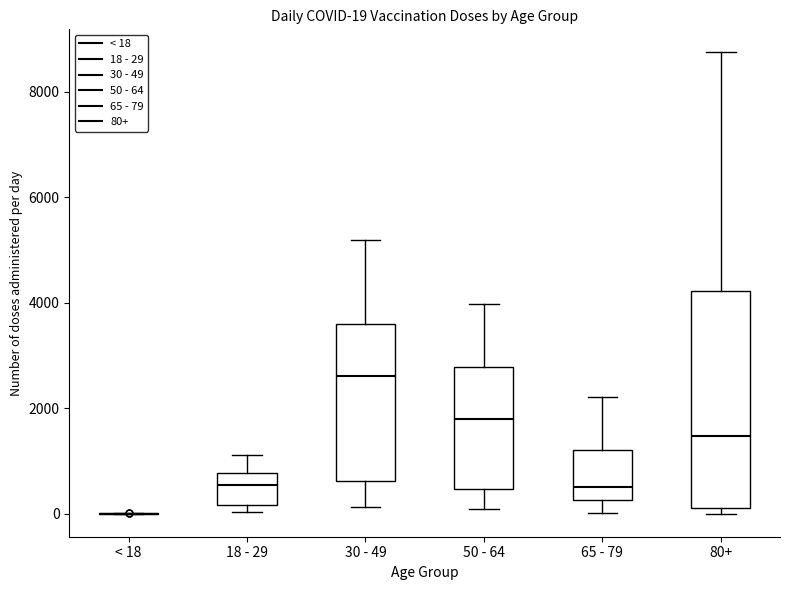

Comparing the boxes themselves (not the whiskers), which one is the tallest?

80+